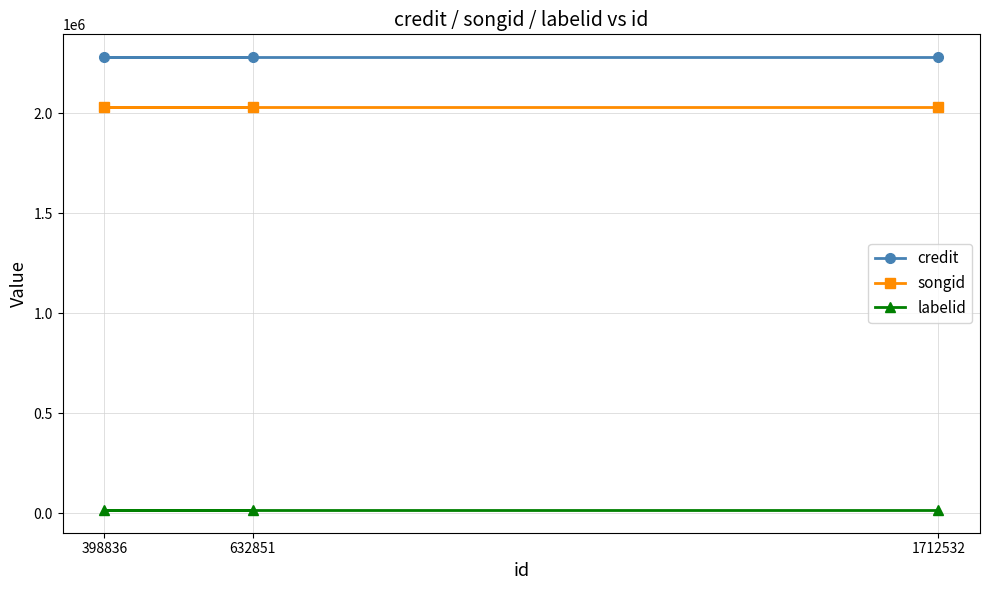

Which series has the largest range (max minus min)?

credit